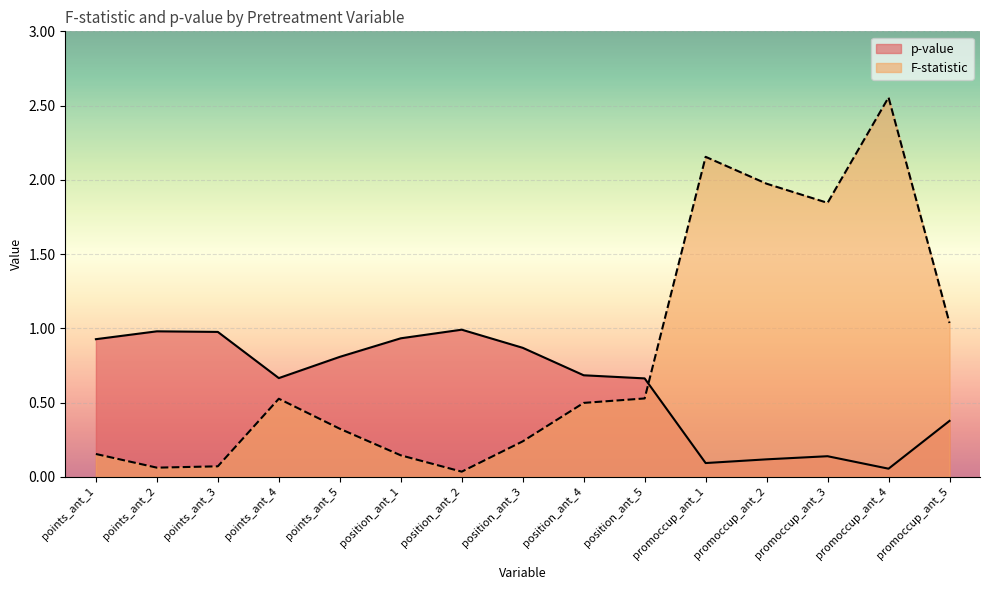

What is the difference between the second highest and second lowest values in the F-statistic series?

2.1